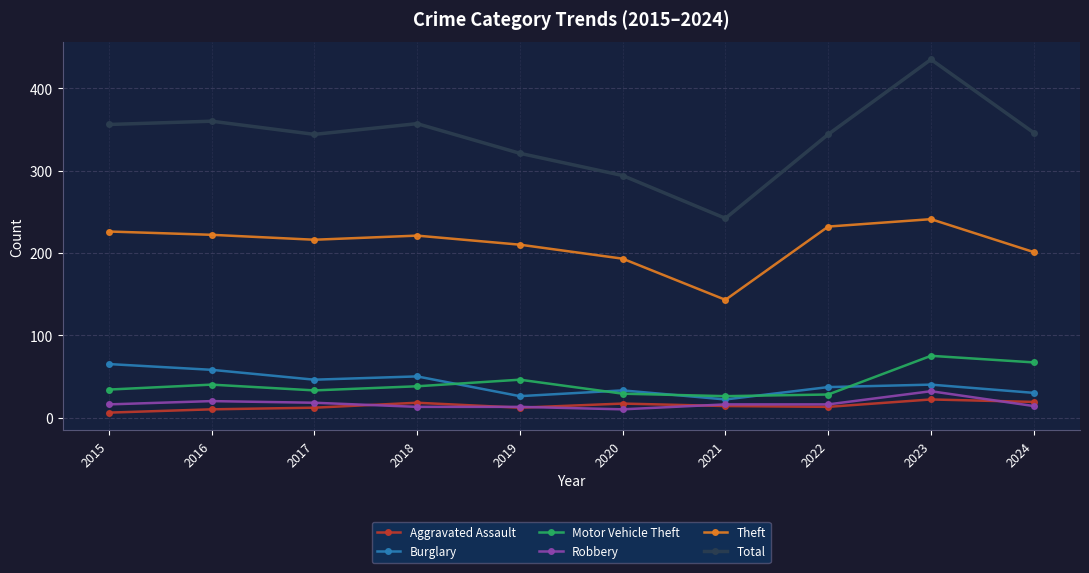

What is the value of the Aggravated Assault point at the 8th from the left?

13